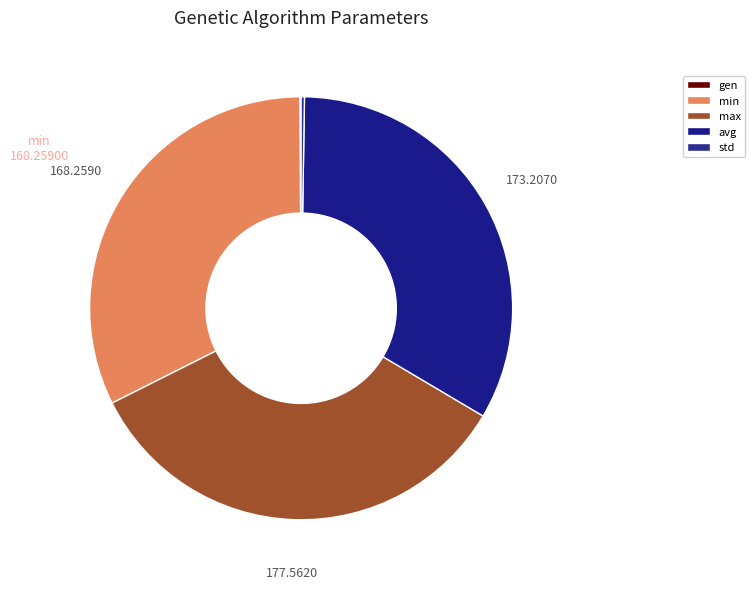

Is it true that min is 32% of the pie?

True